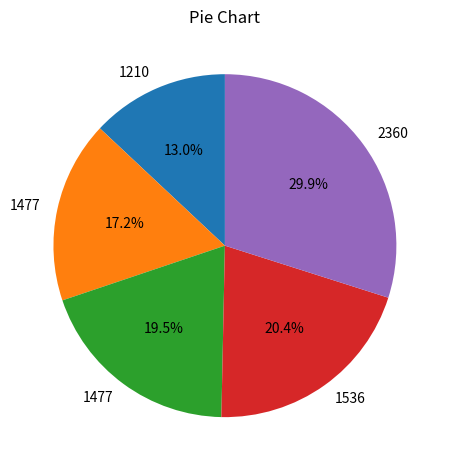

Is there a majority slice in this chart?

No